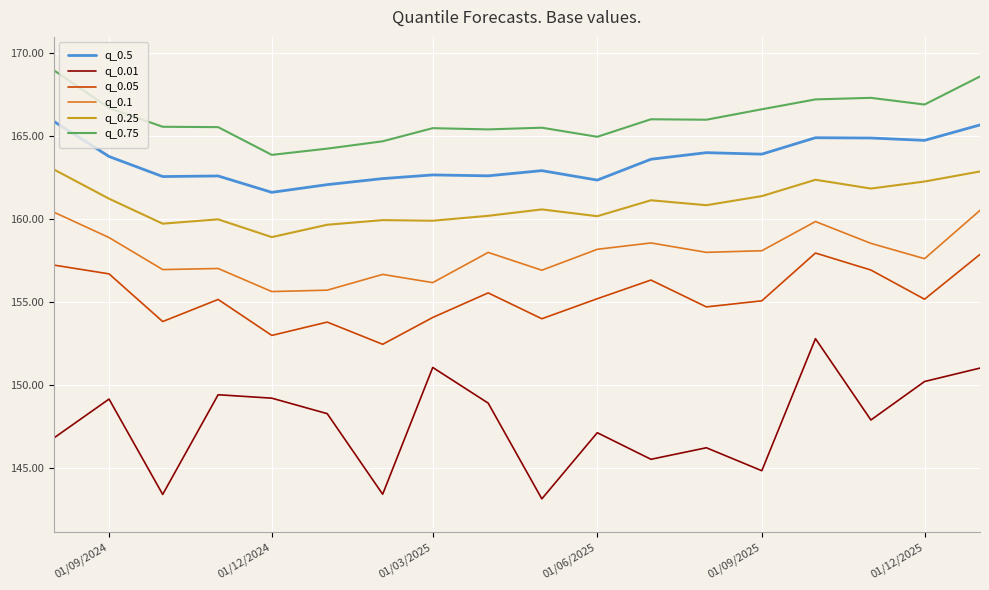

Which series has the largest range (max minus min)?

q_0.01